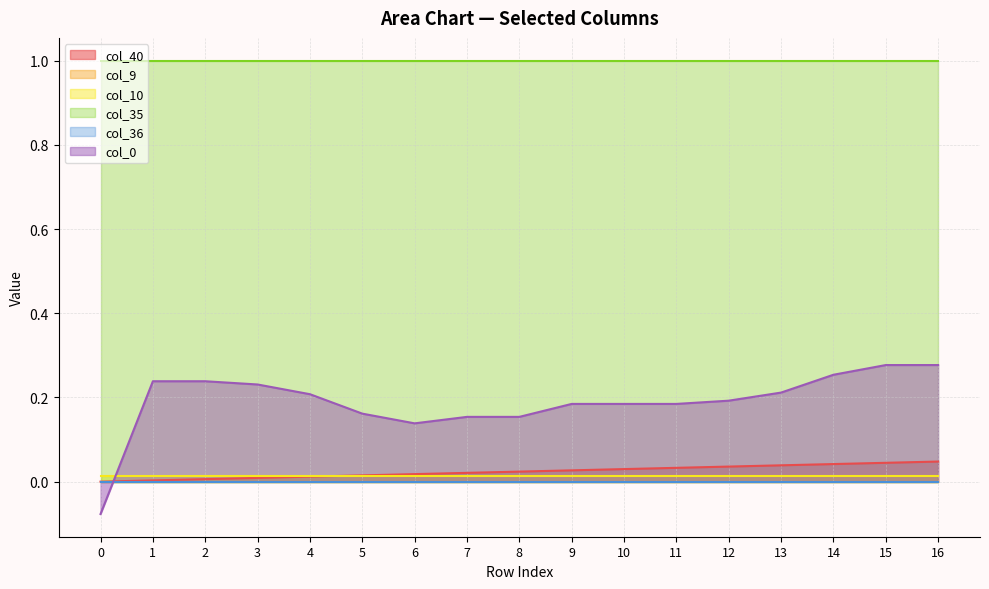

At which label does col_40 reach its peak?

16